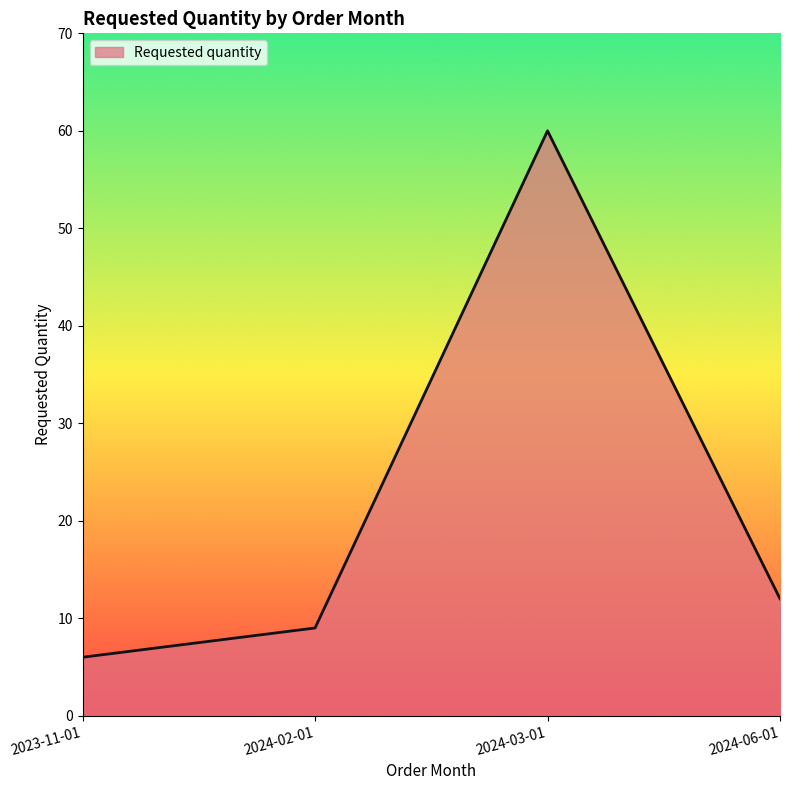

Which label corresponds to the smallest value in the chart?

2023-11-01